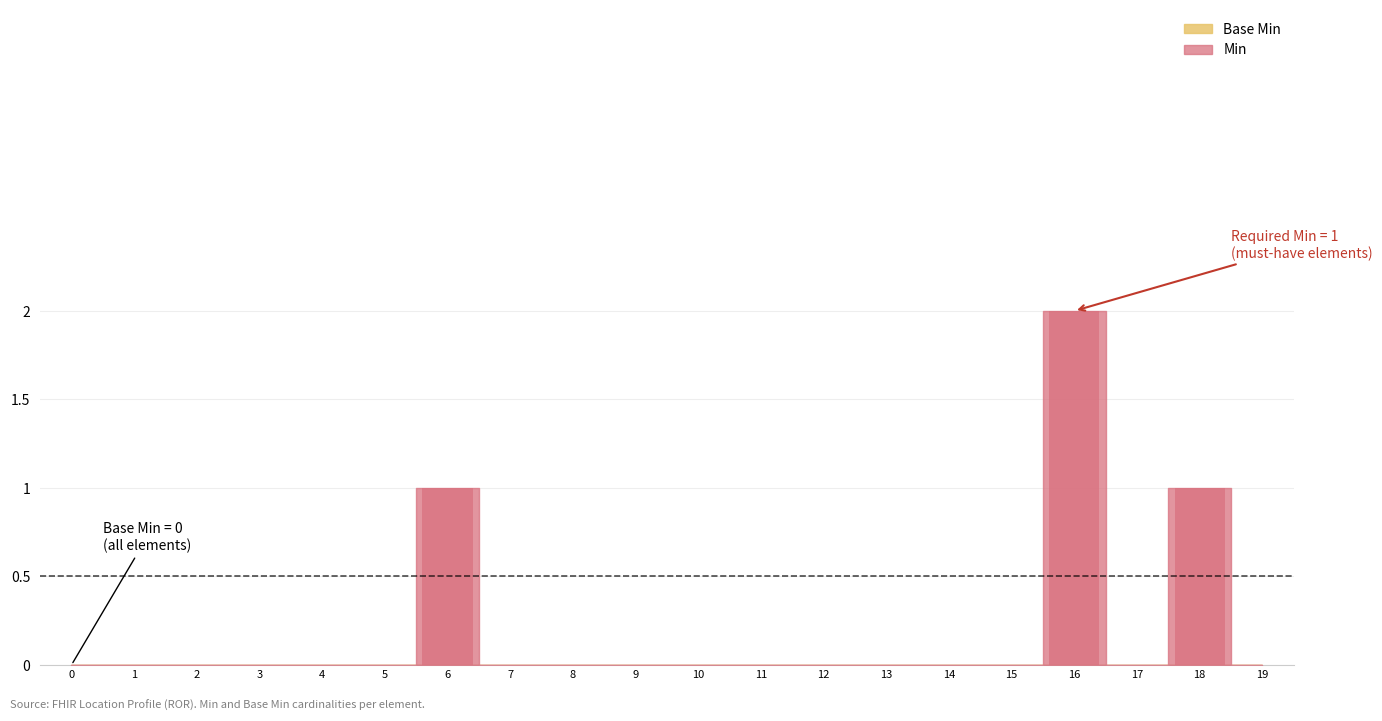

What is the change in value from 12 to 18?

+1